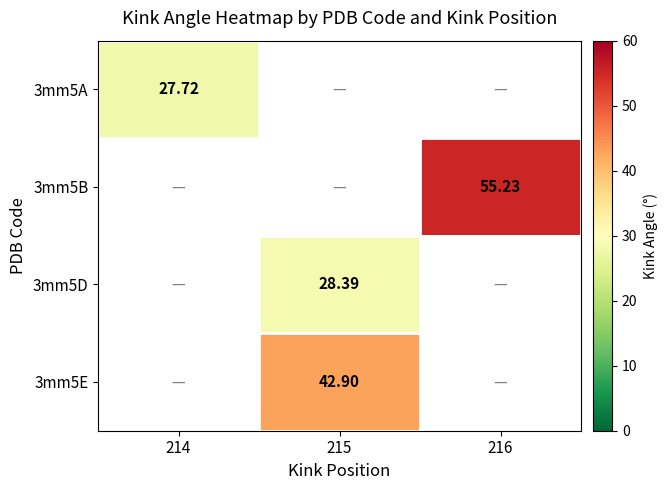

Is the value of 3mm5A at 214 greater than the value of 3mm5B at 216?

No